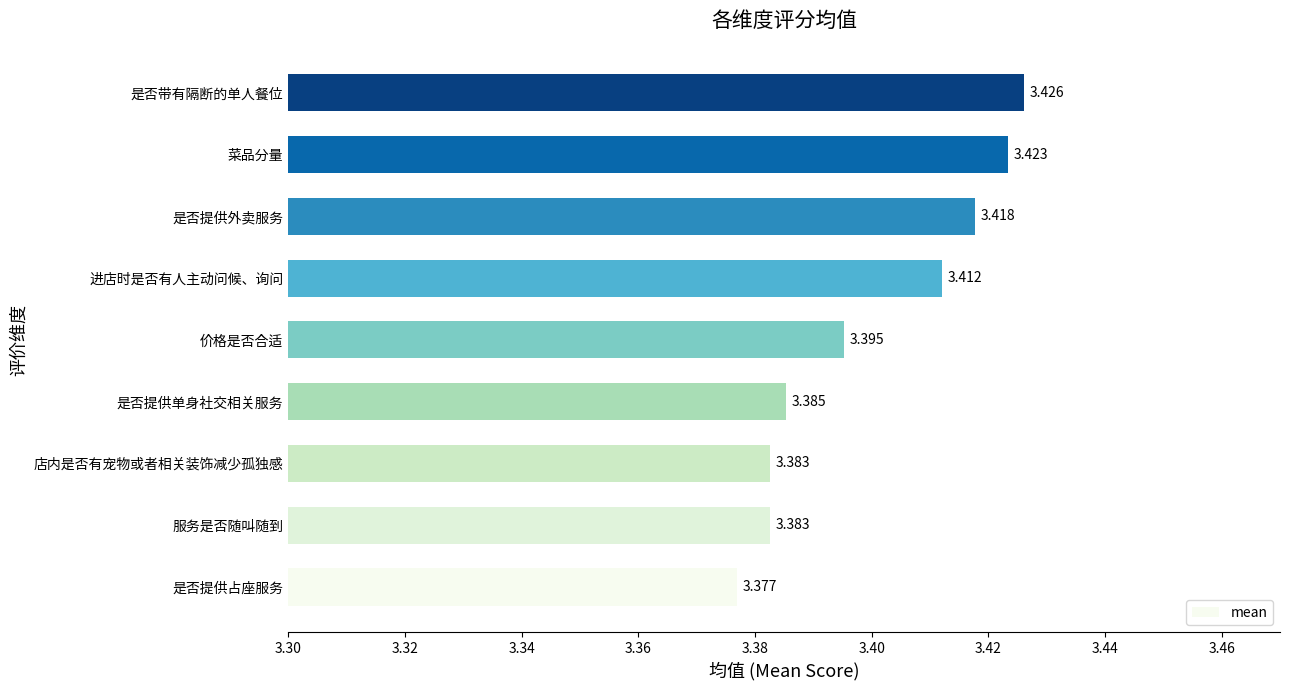

Which has a higher value, 进店时是否有人主动问候、询问 or 是否提供单身社交相关服务?

进店时是否有人主动问候、询问